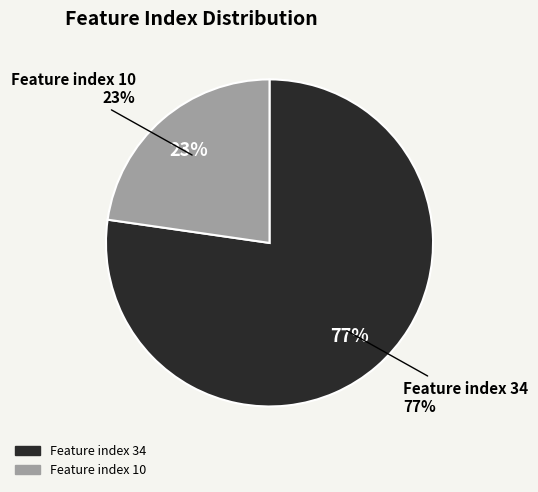

Which has a higher value, Feature index 10 or Feature index 34?

Feature index 34